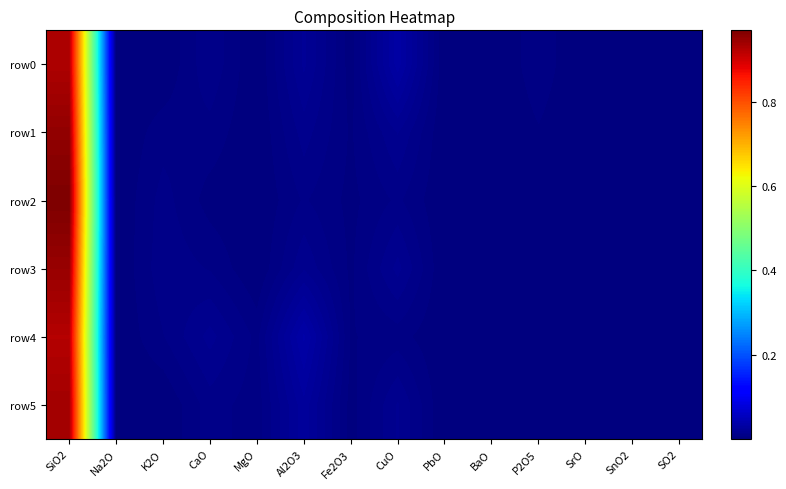

Rank the series at P2O5 from lowest to highest value.

row2, row3, row4, row1, row5, row0